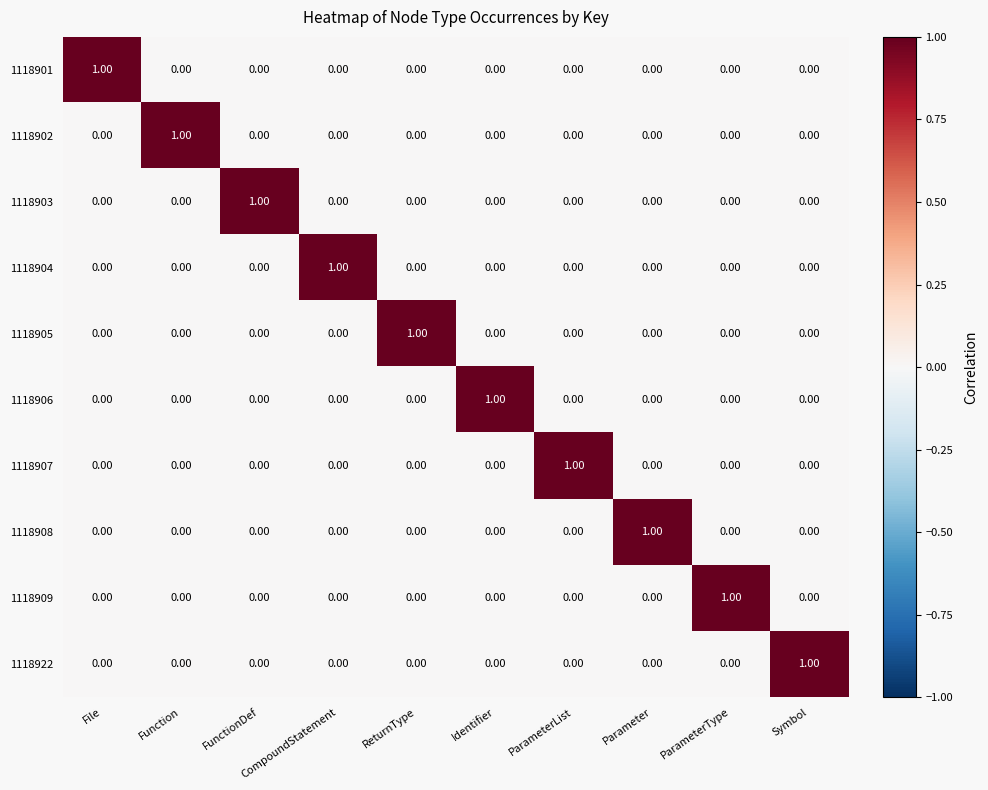

Which category has the highest value in the 1118922 series?

Symbol